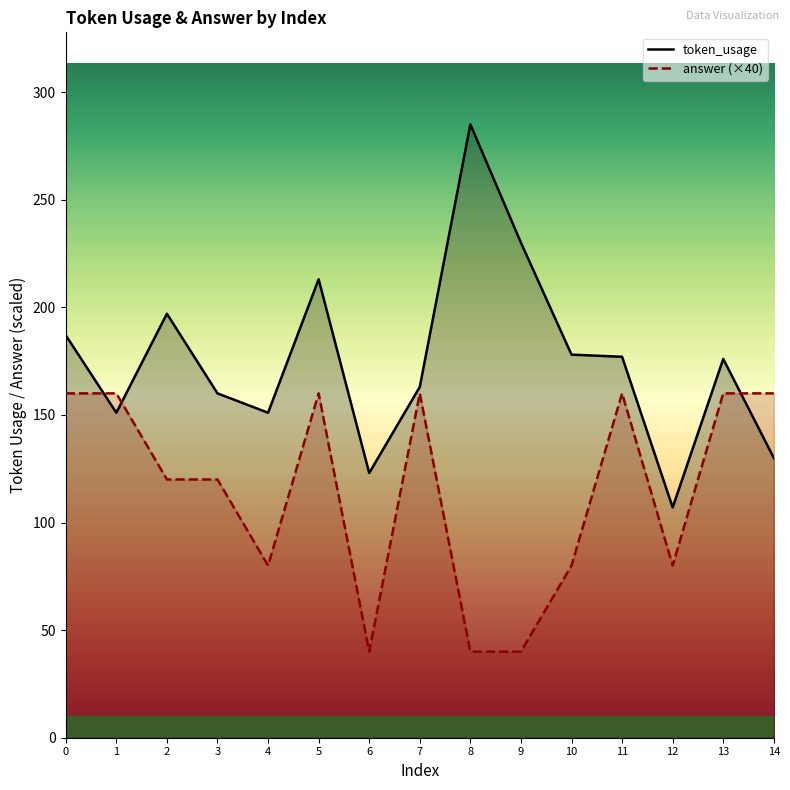

Which category has the lowest value across all series?

6